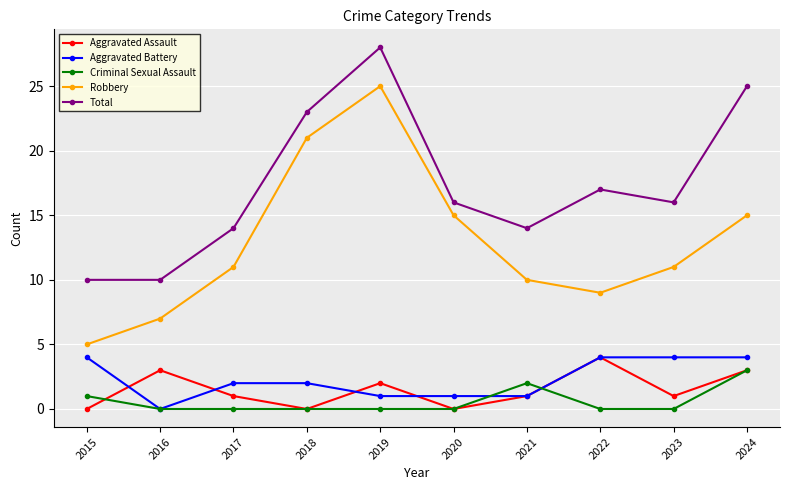

What is the spread (max minus min) of values at 2016?

10